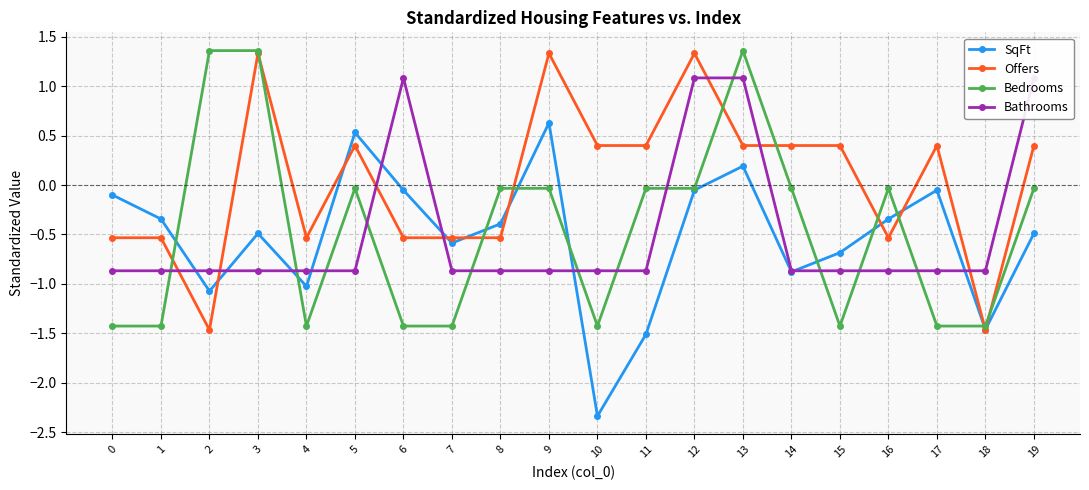

How many lines are shown in the chart?

4